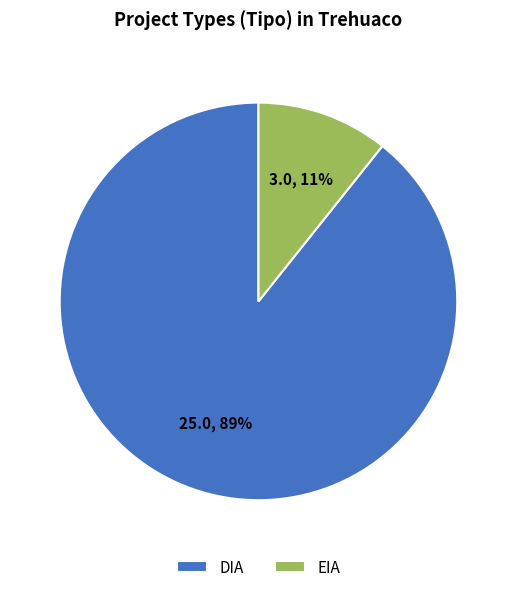

Count the number of slices in the pie.

2